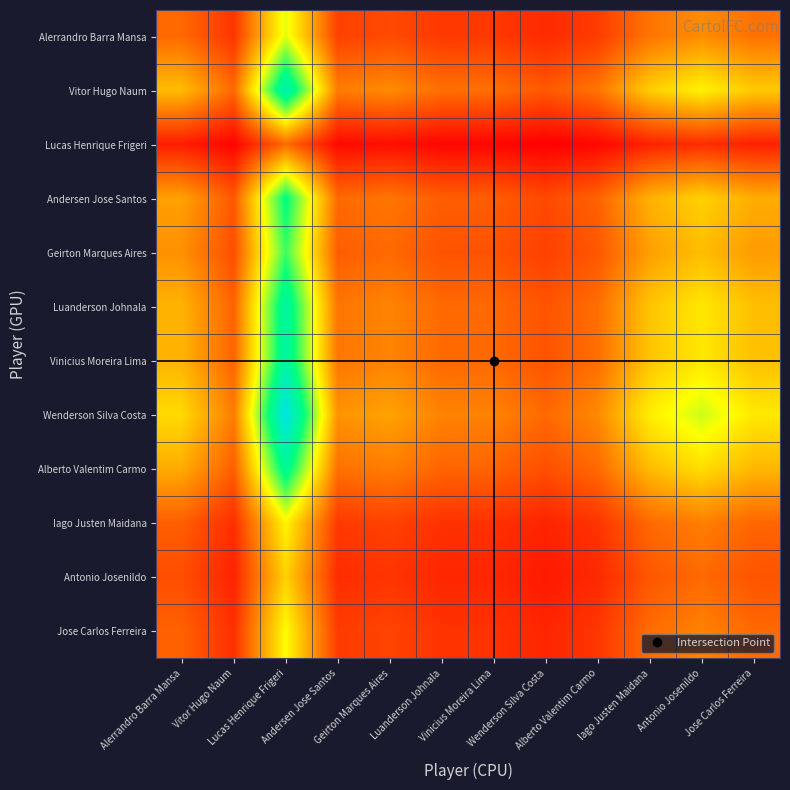

Which series changed the most between Vitor Hugo Naum and Antonio Josenildo?

Wenderson Silva Costa